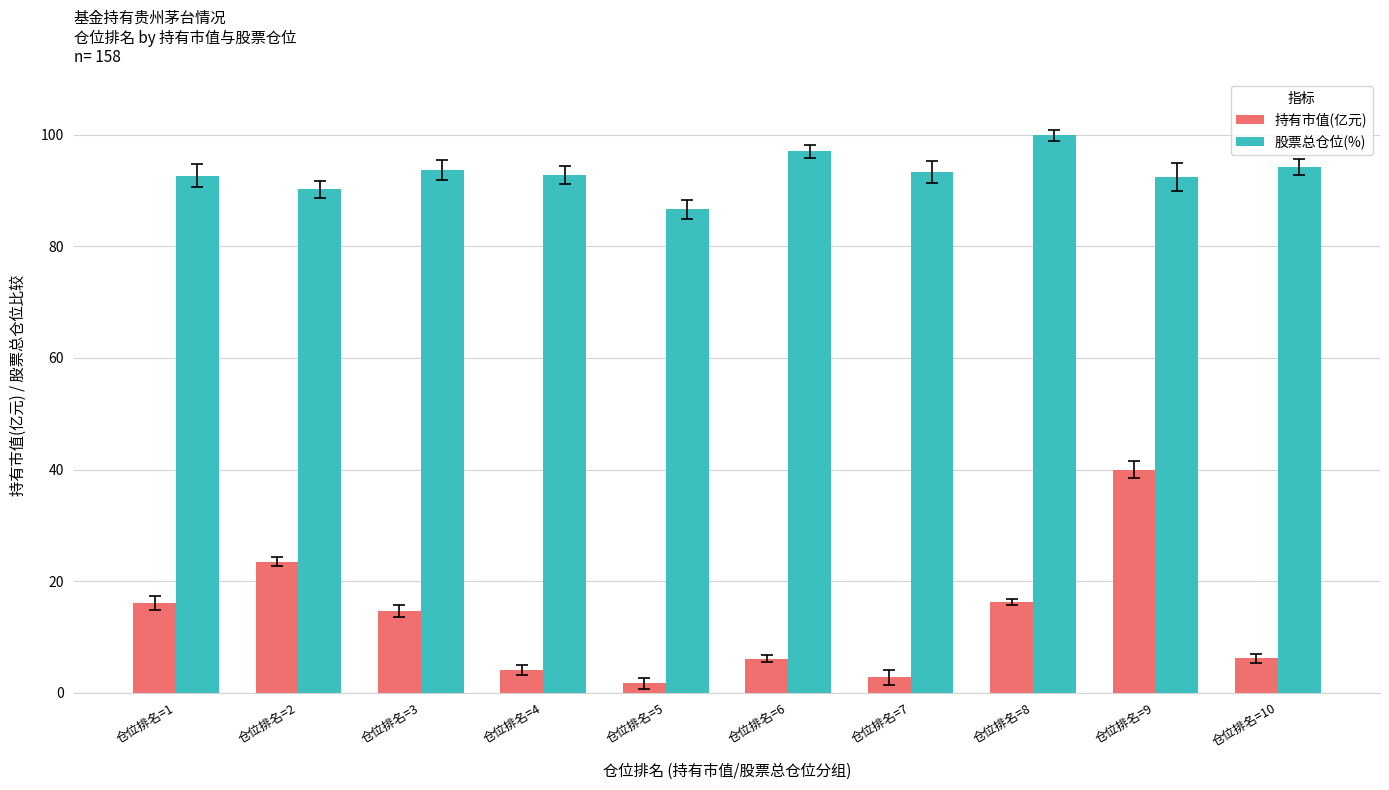

List the series in order of their overall mean, lowest first.

持有市值(亿元), 股票总仓位(%)